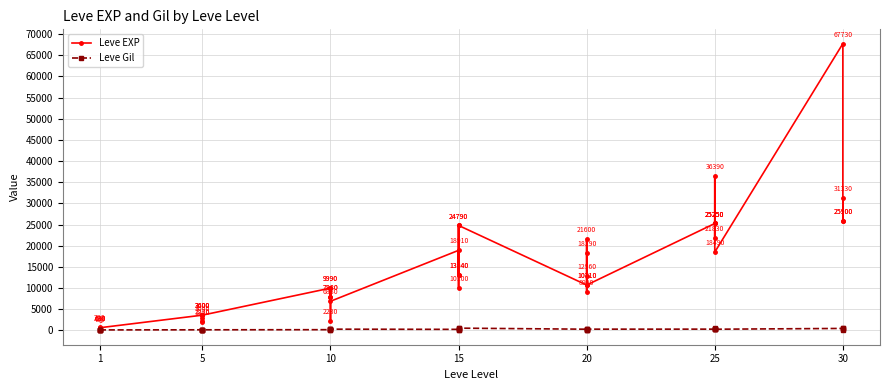

True or false: Leve Gil has more than 2 interior local peaks.

True